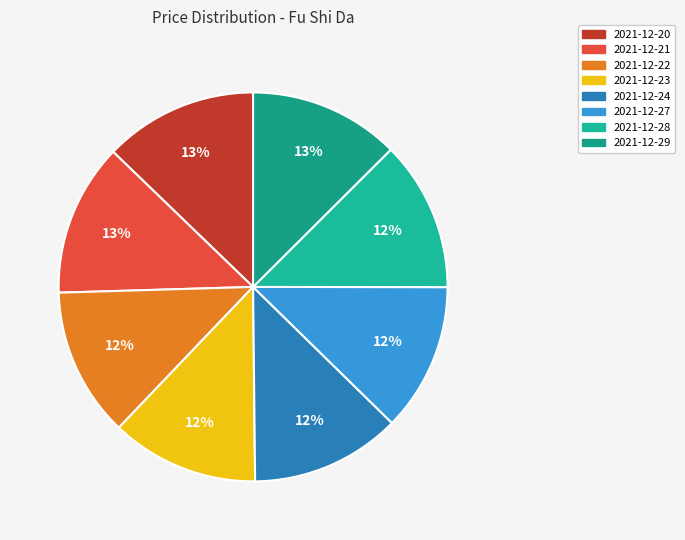

How many segments does this pie chart have?

8